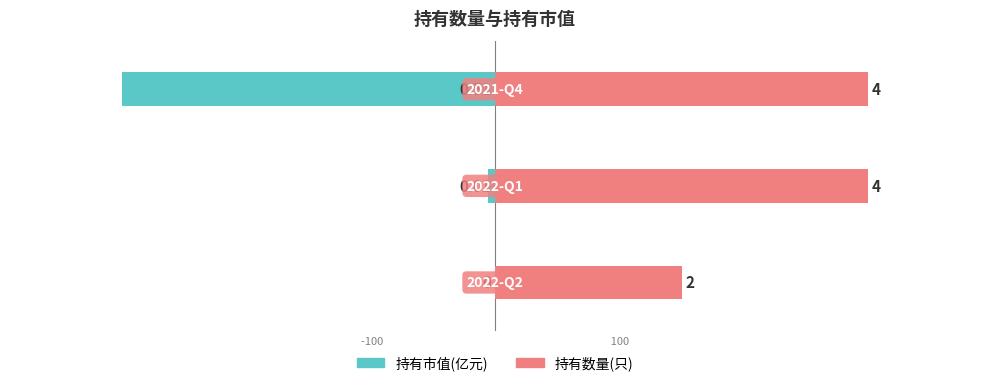

How many bars are there in total?

6